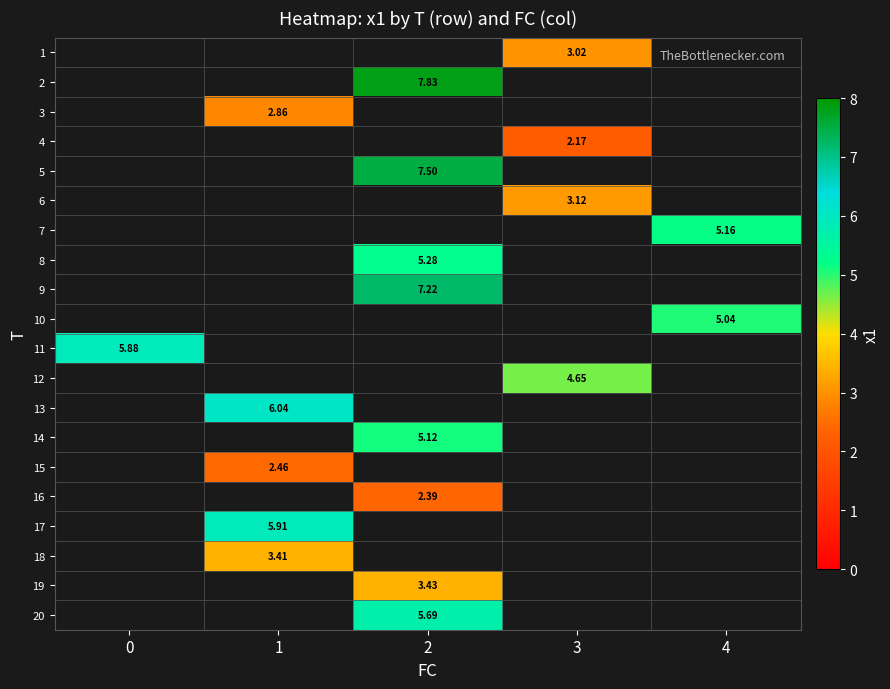

Which series has the largest range (max minus min)?

11